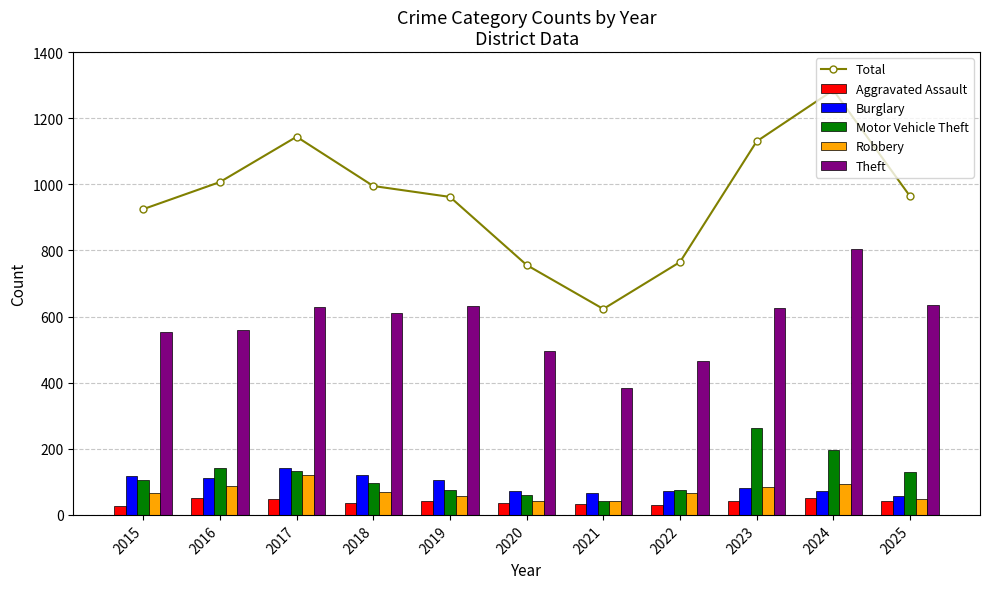

What are all the series names shown in the legend?

Total, Aggravated Assault, Burglary, Motor Vehicle Theft, Robbery, Theft